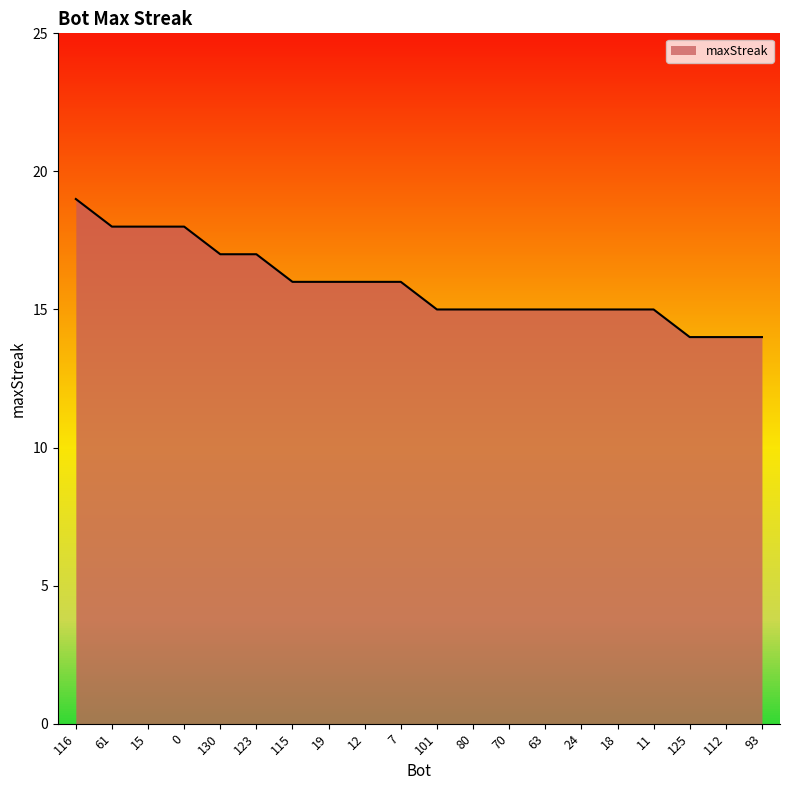

What is the average value?

16